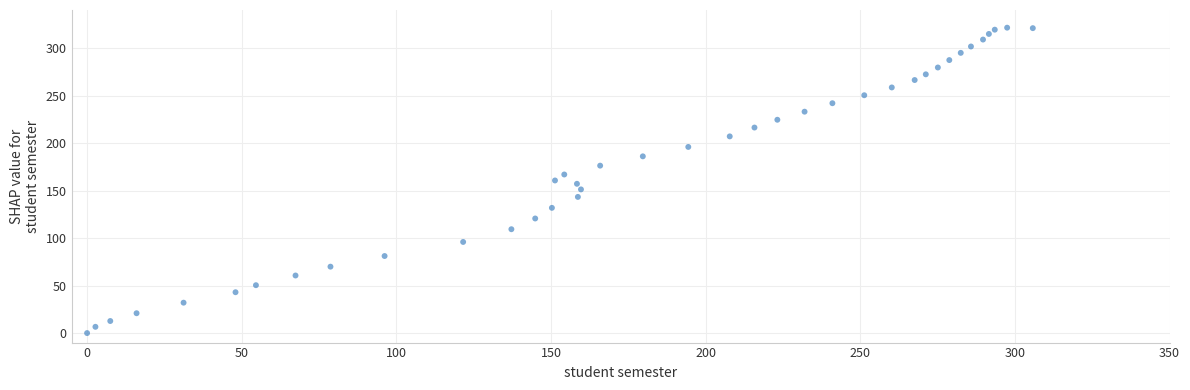

What is the range of Y values (max minus min)?

321.4